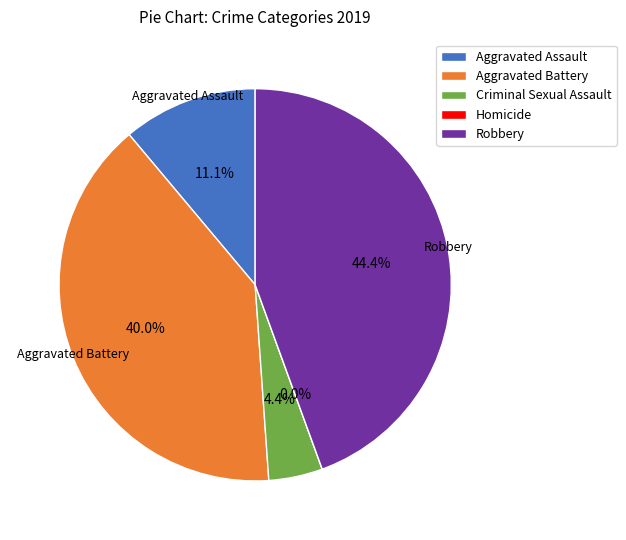

Rank the categories by value from highest to lowest.

Robbery, Aggravated Battery, Aggravated Assault, Criminal Sexual Assault, Homicide